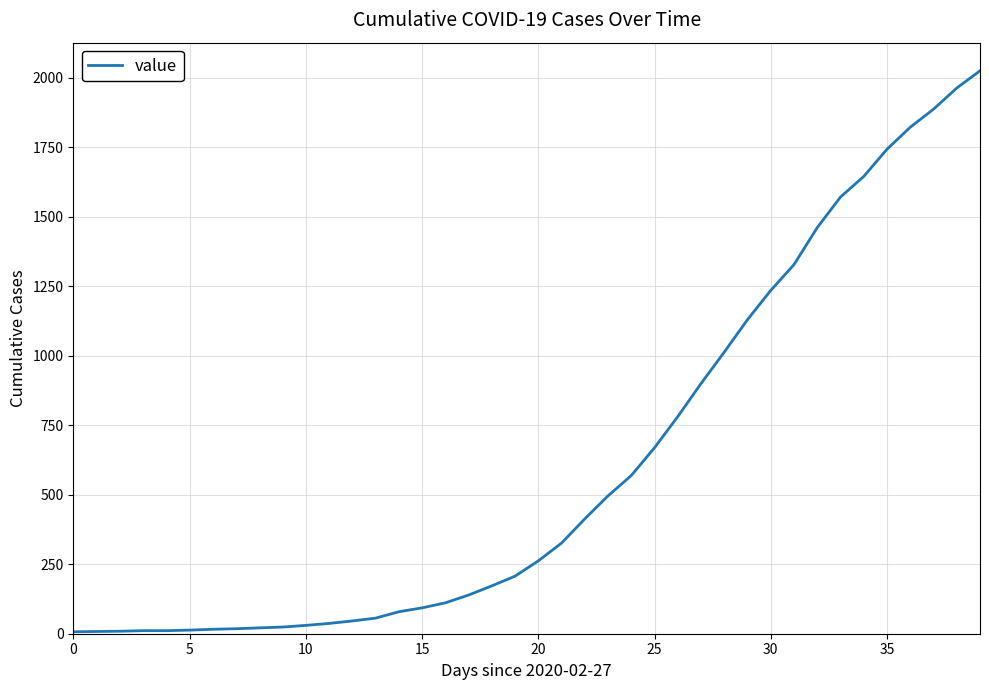

What is the difference between the maximum and minimum values?

2018